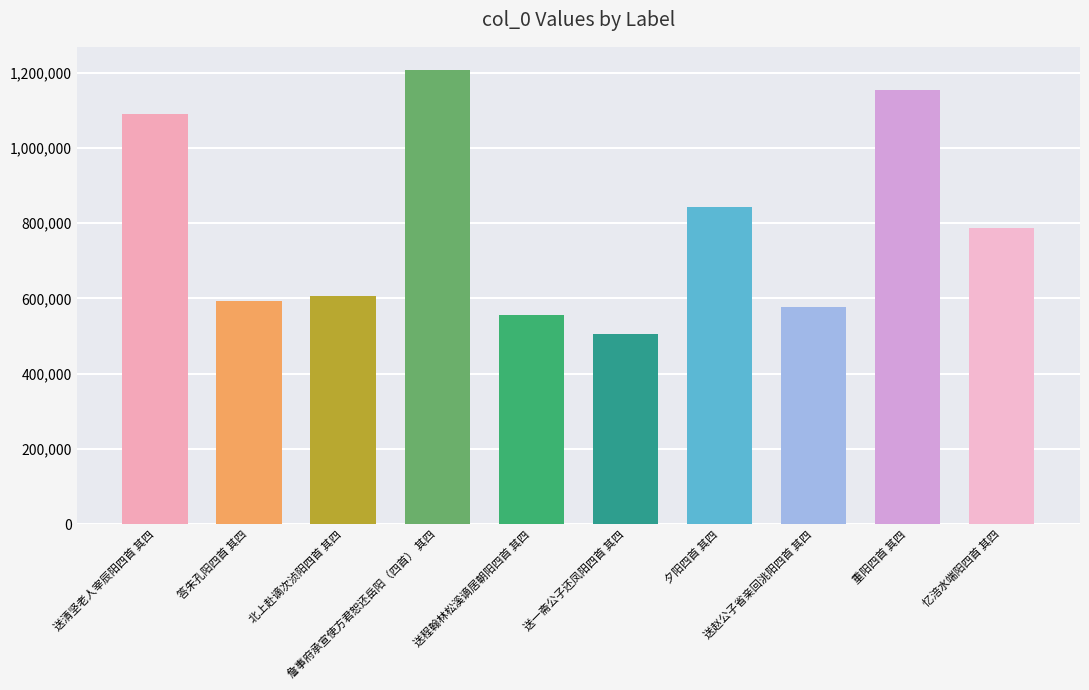

The value at 送赵公子省亲回洮阳四首 其四 is 578514. True or false?

True